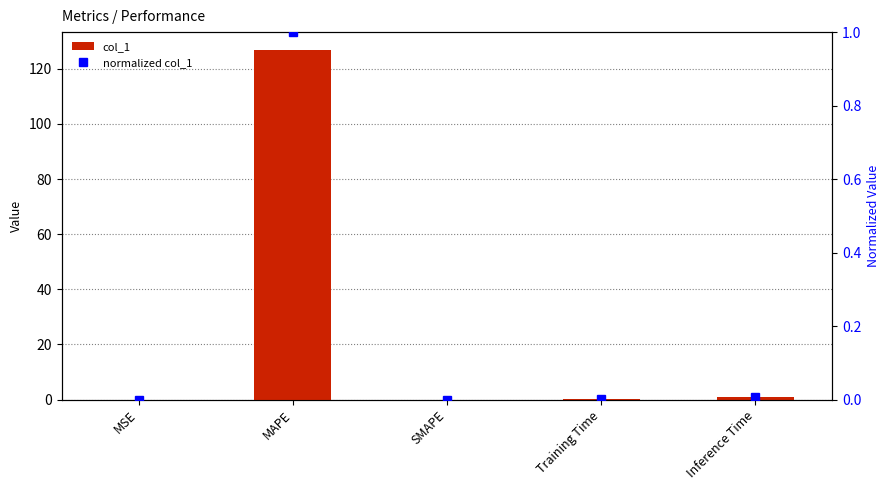

The value of col_1 at MSE is 0.0. True or false?

False